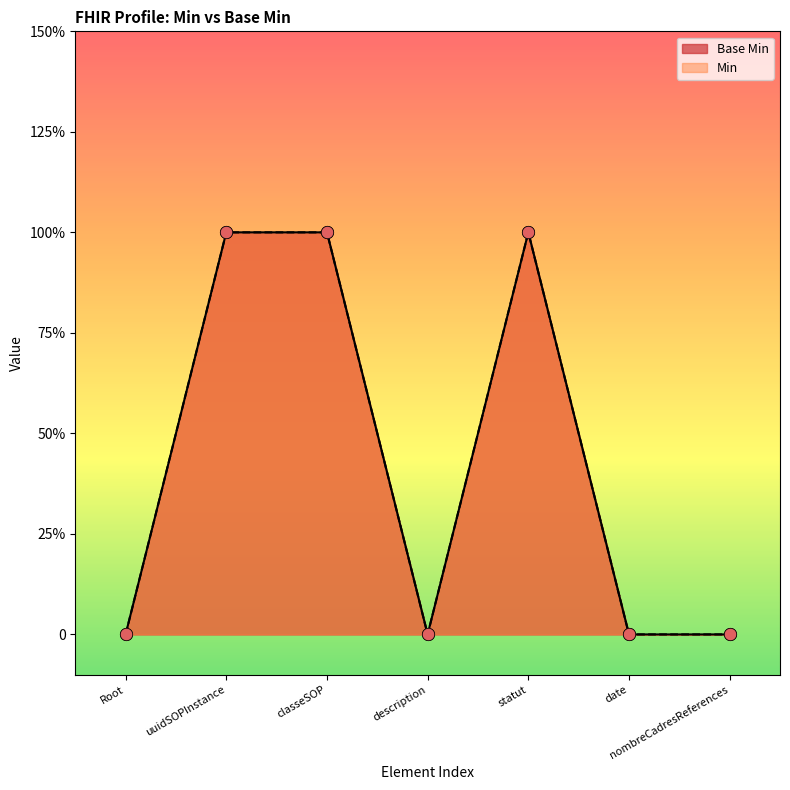

Which has a higher value, statut or description?

statut